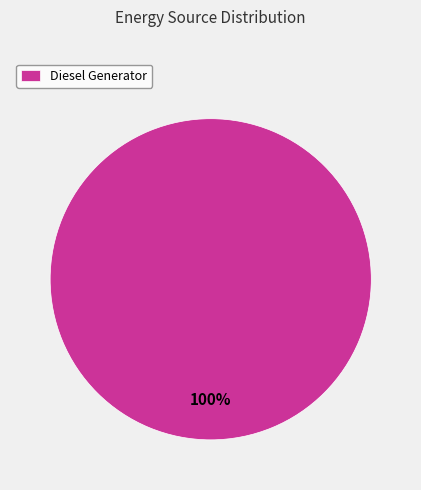

The Diesel Generator slice represents 100% of the pie. True or false?

True